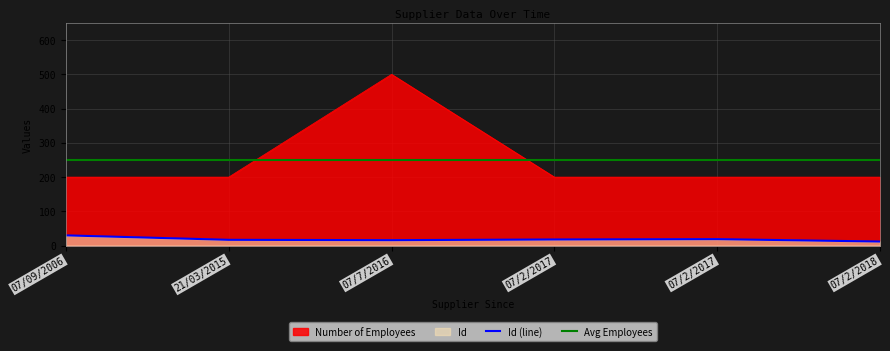

At which label does Number of Employees reach its minimum?

07/2/2018